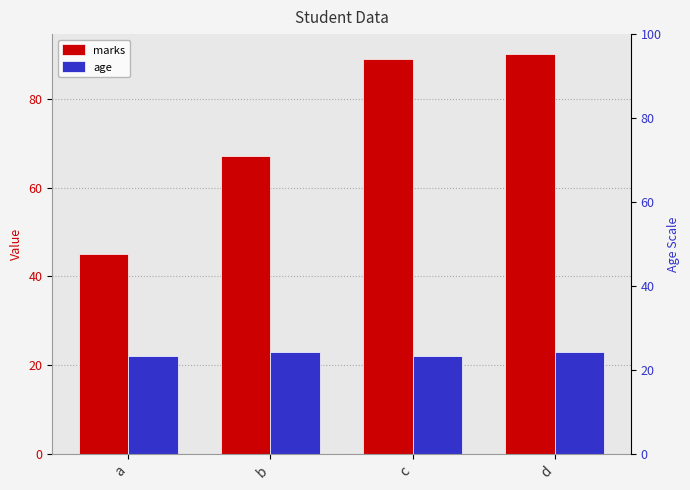

The value of age at c is 14. True or false?

False